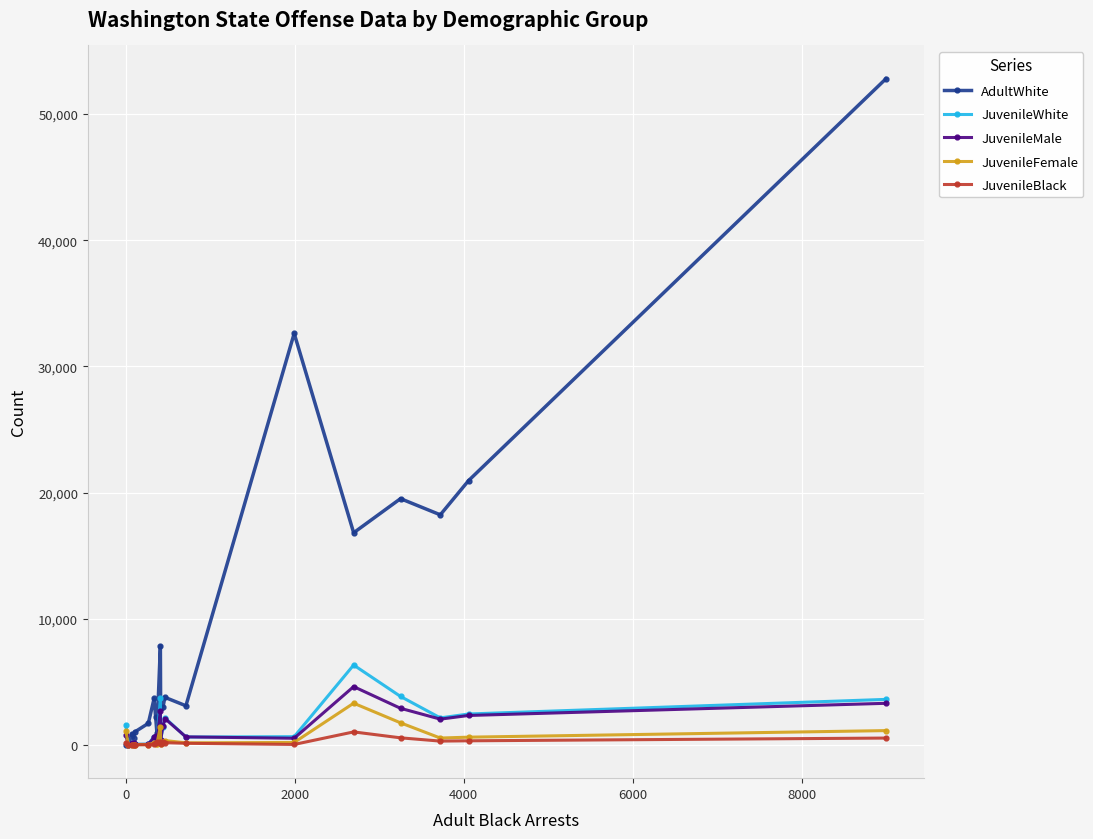

In JuvenileFemale, how many points are lower than both neighbors (excluding endpoints)?

6